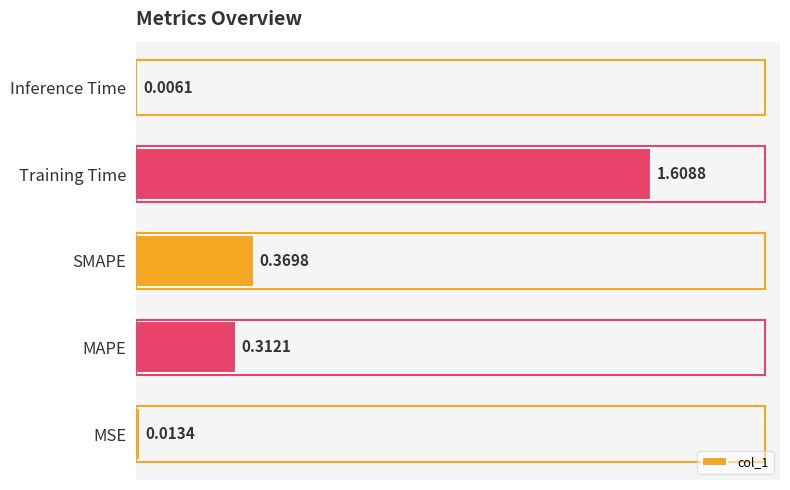

Where is the data nearest to the value 0?

Inference Time